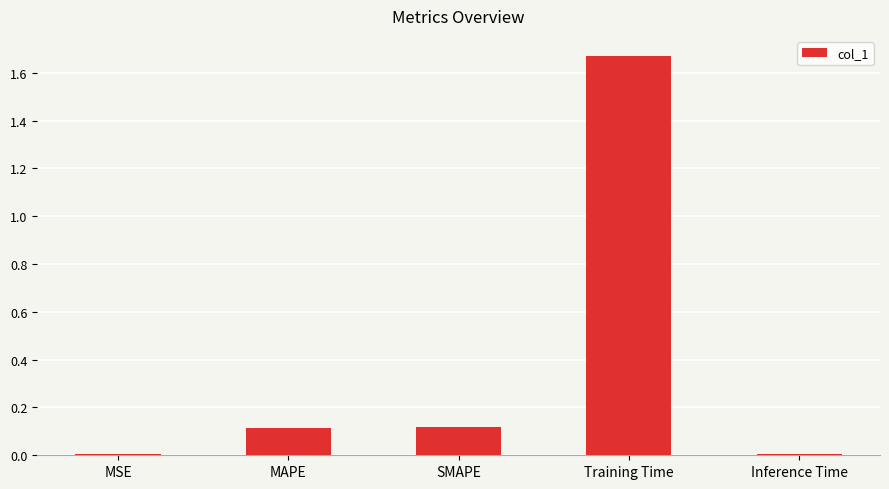

How many categories are shown in the chart?

5